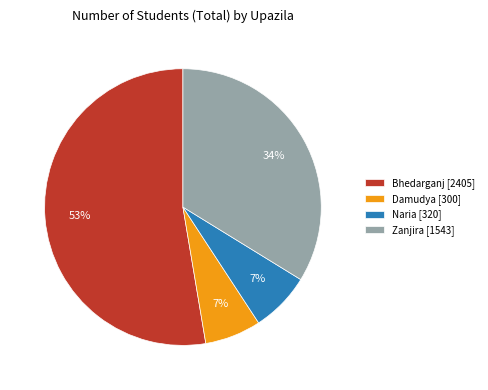

True or false: Damudya [300] accounts for 7% of the total.

True